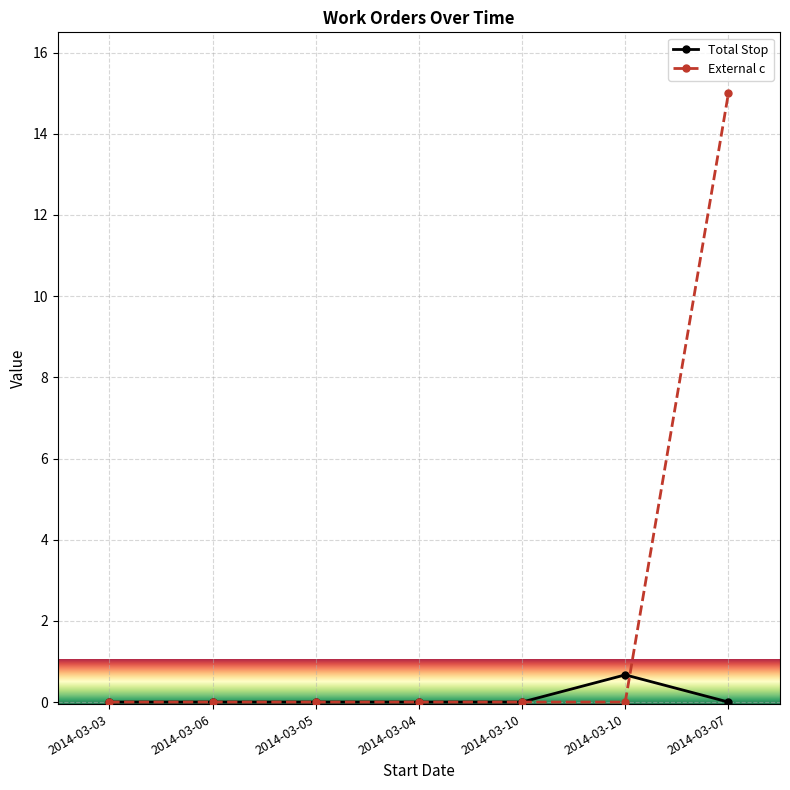

What are all the series names shown in the legend?

Total Stop, External c